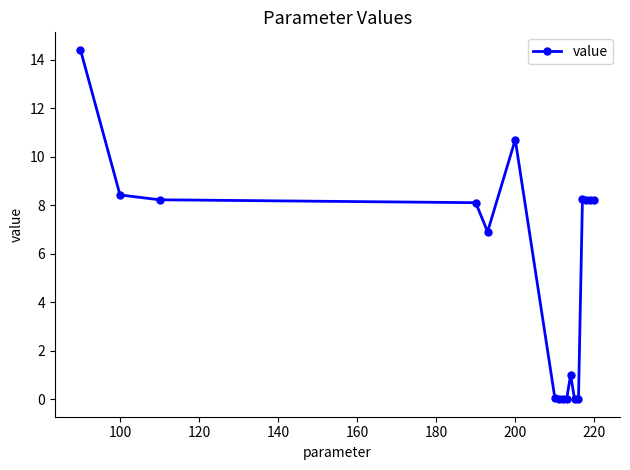

True or false: the data has more than 1 interior local peaks.

True